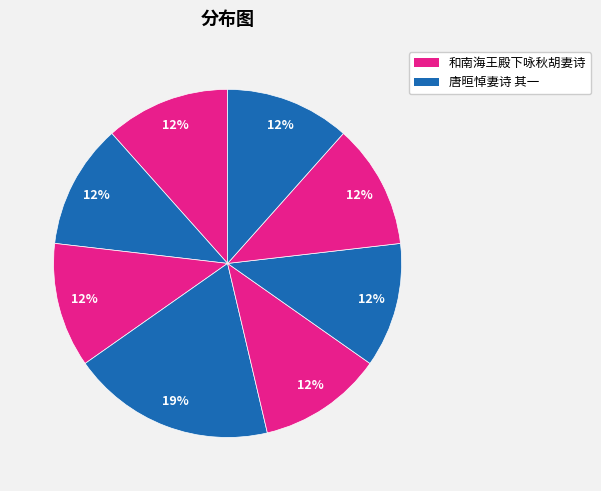

To the nearest percent, what is the average slice percentage?

12%